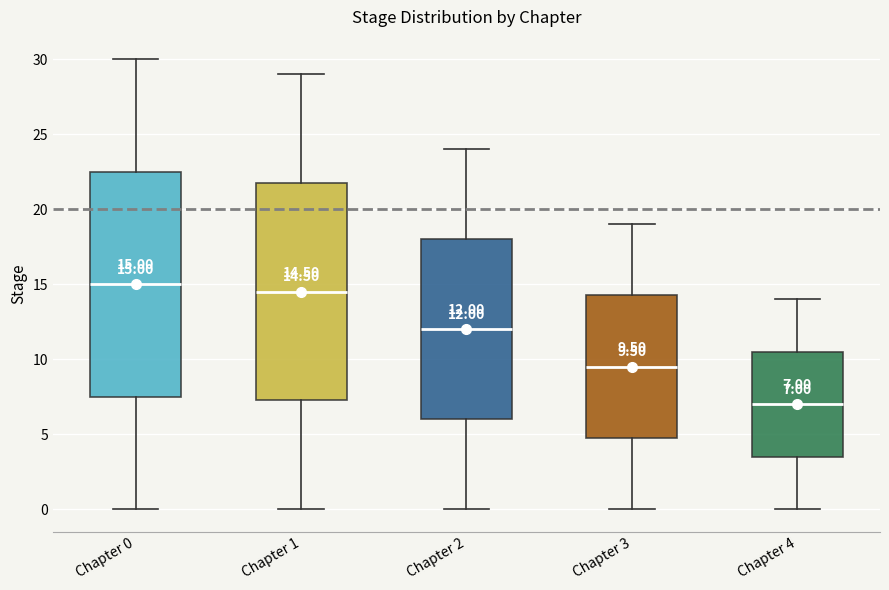

Comparing the boxes themselves (not the whiskers), which one is the tallest?

Chapter 0